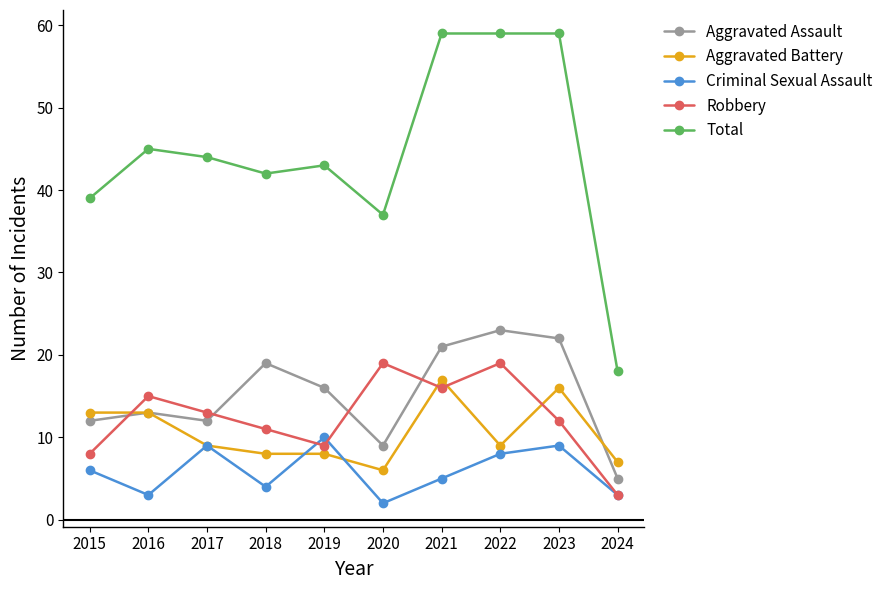

Is it true that Criminal Sexual Assault equals 9 at 2023?

True